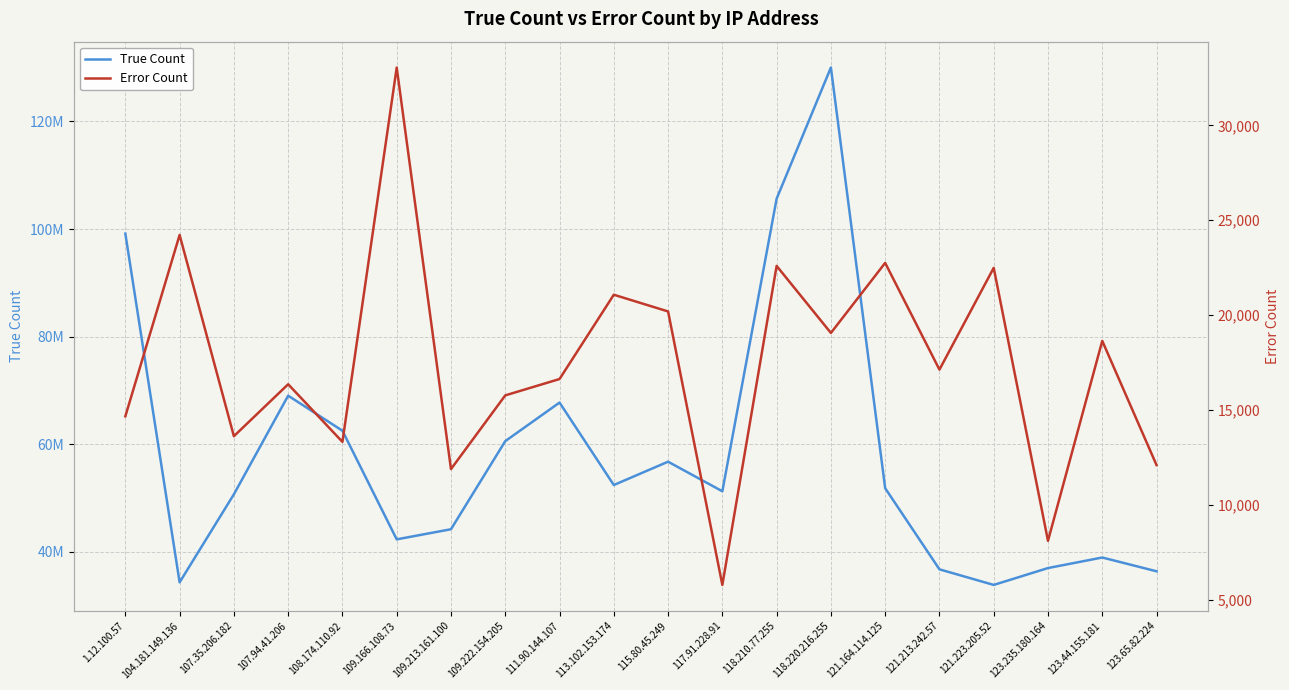

At which category is the sum across all series the highest?

118.220.216.255